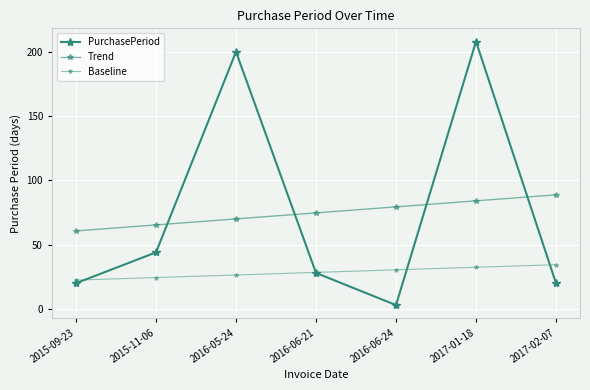

How many lines are shown in the chart?

3